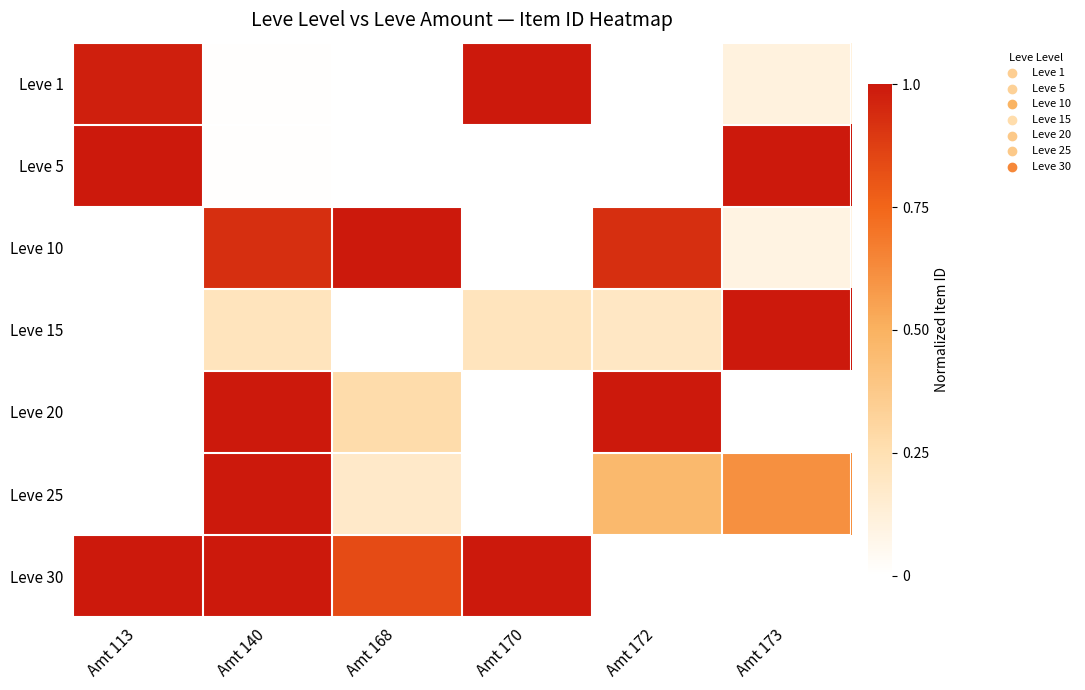

What is the total value across all series at Amt 140?

4.2